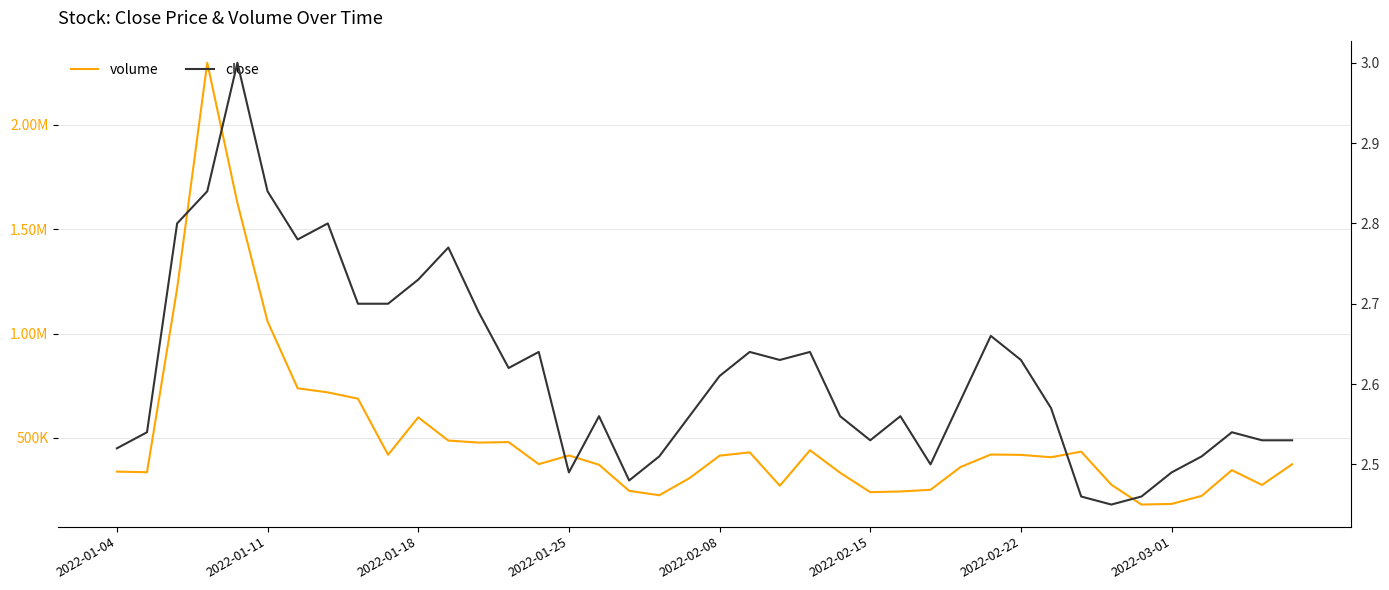

What are all the series names shown in the legend?

volume, close